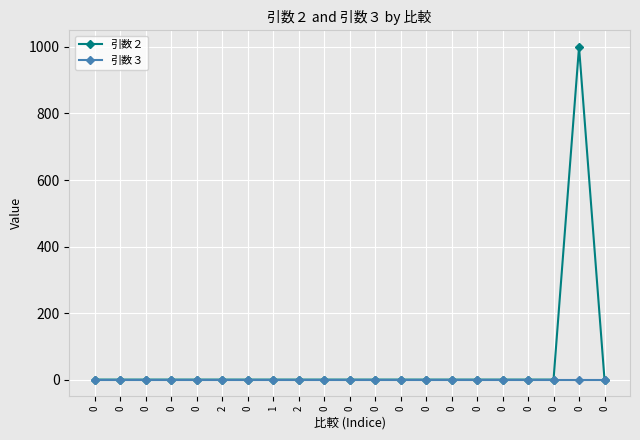

What is the label of the 16th point from the right?

2